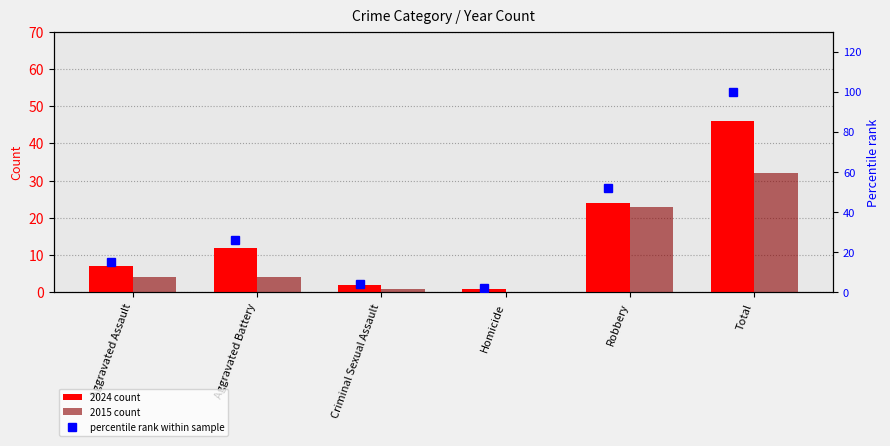

How many values in the percentile rank within sample series are below 26?

3